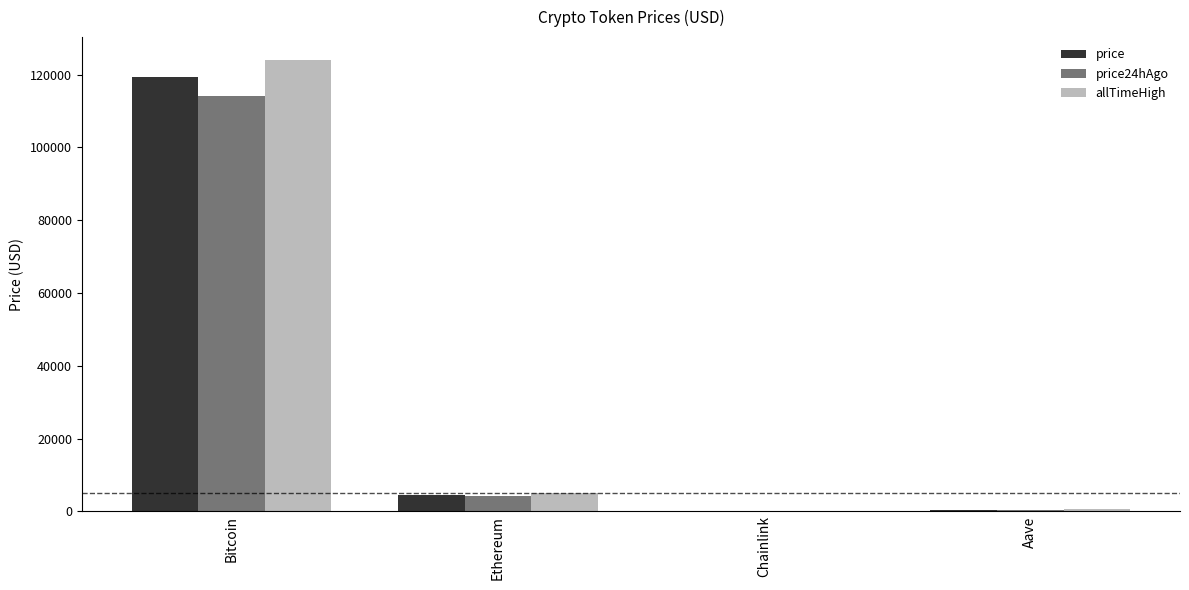

The price24hAgo series shows 36811.5 at Bitcoin. True or false?

False